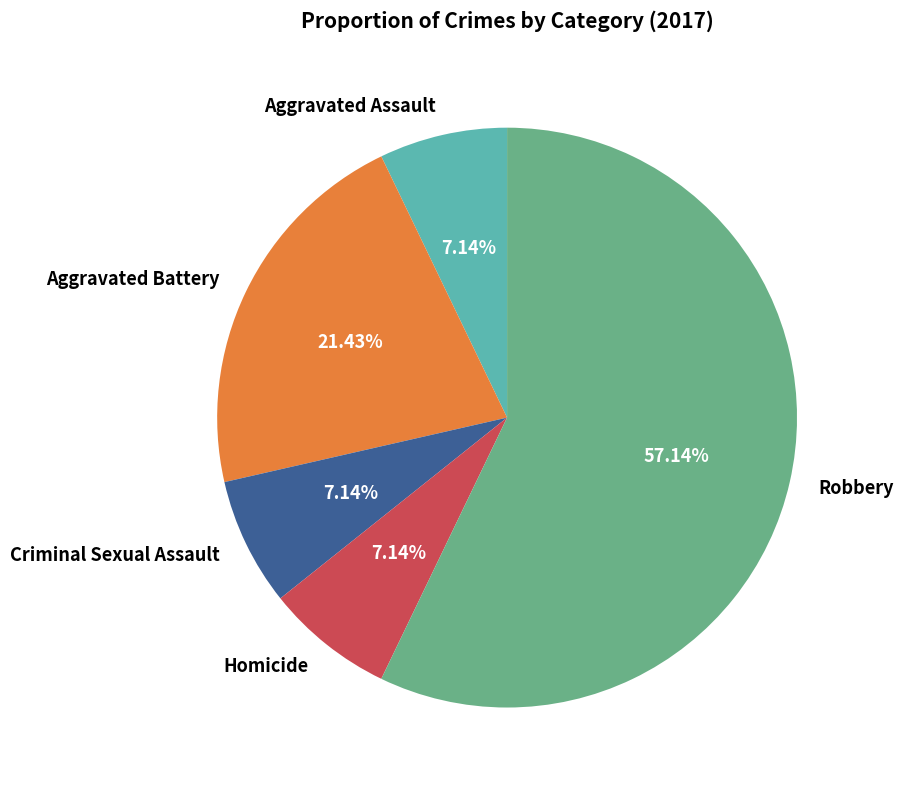

Does any single category account for the majority?

Yes